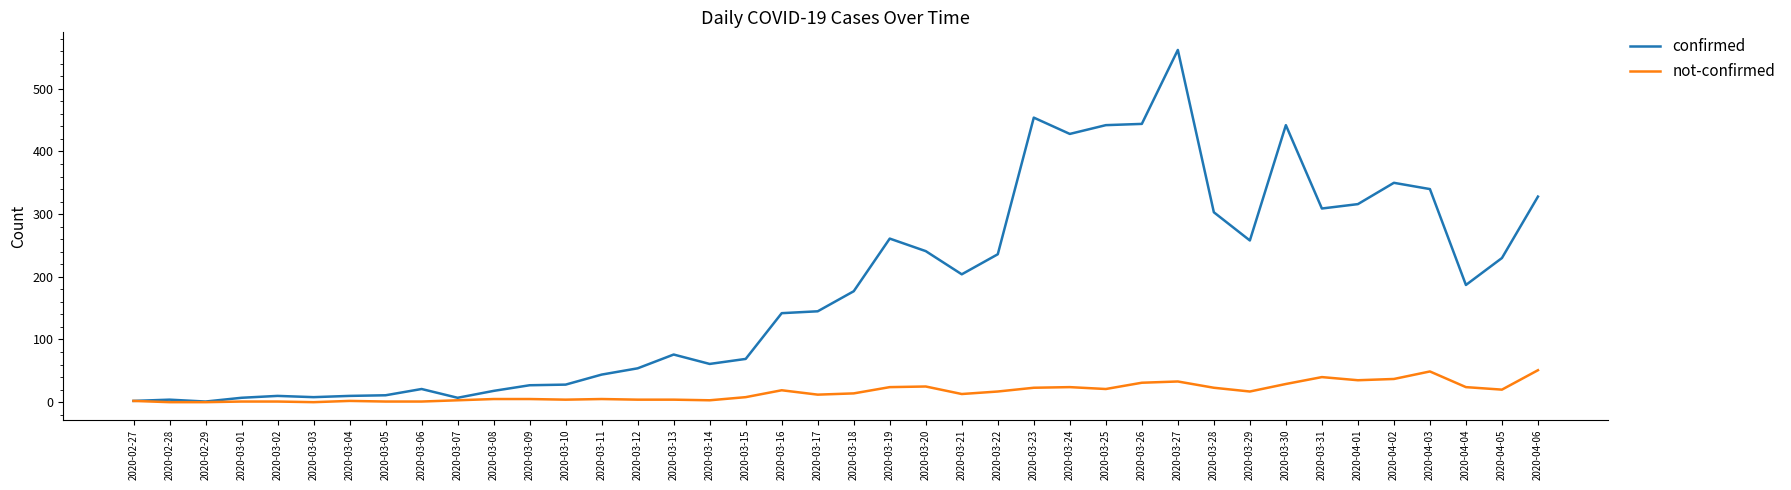

What is the maximum value for confirmed?

562